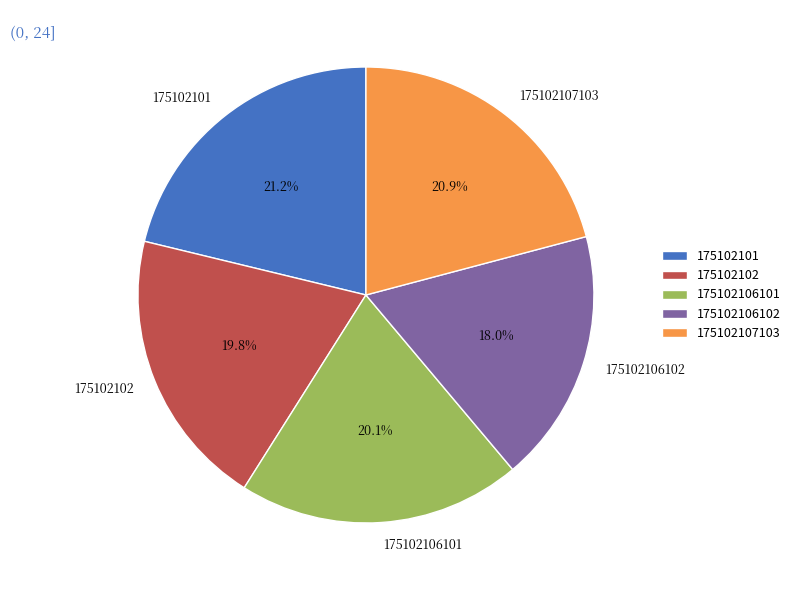

Count the number of slices in the pie.

5